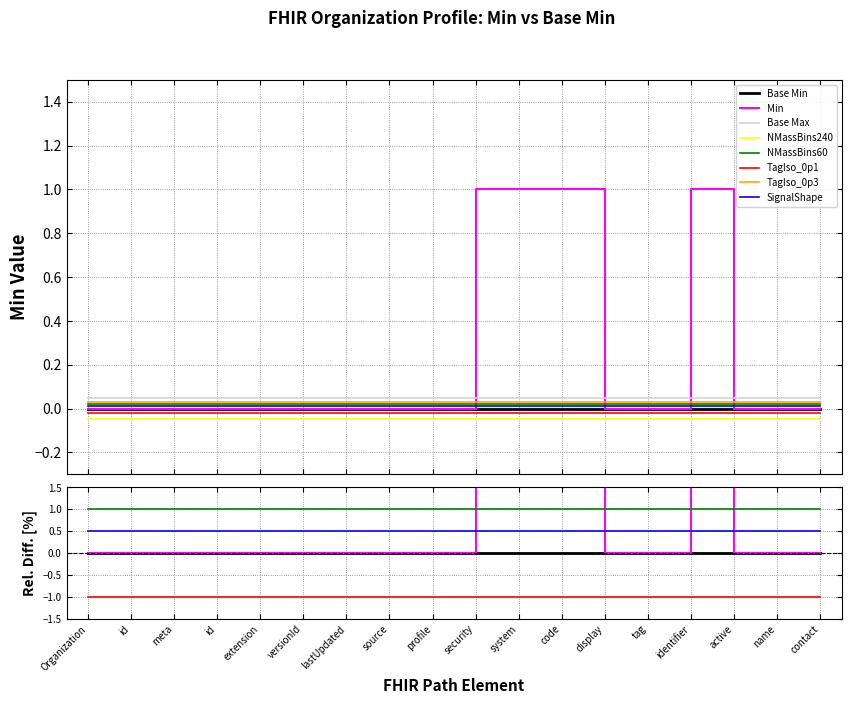

Which category has the lowest value across all series?

Organization